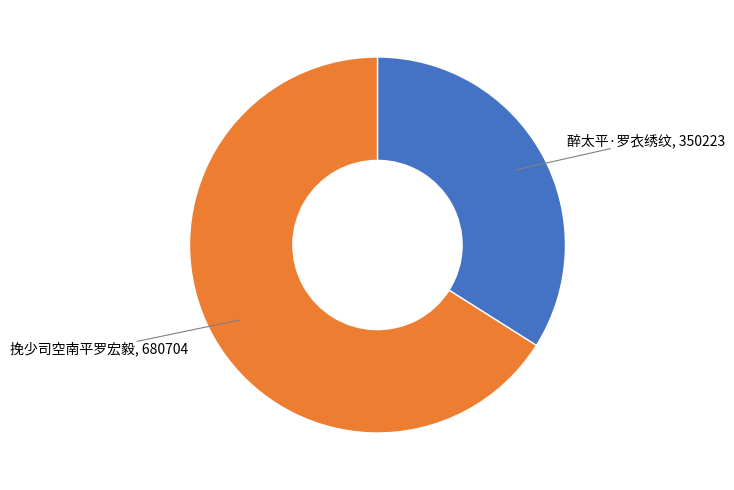

How many slices are in this pie chart?

2